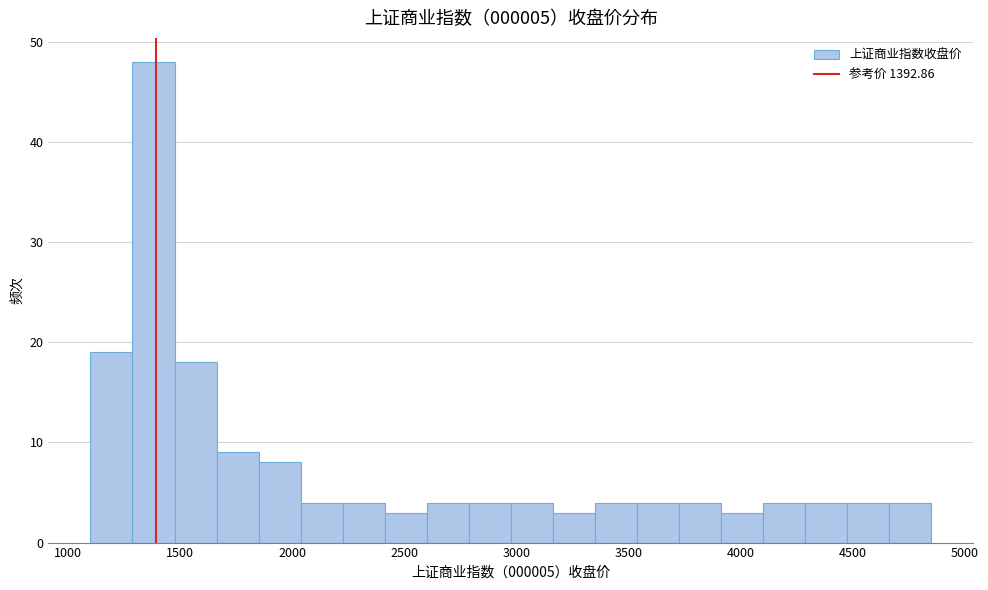

Read against the x-axis, roughly where is the centre of the tallest bar?

1400